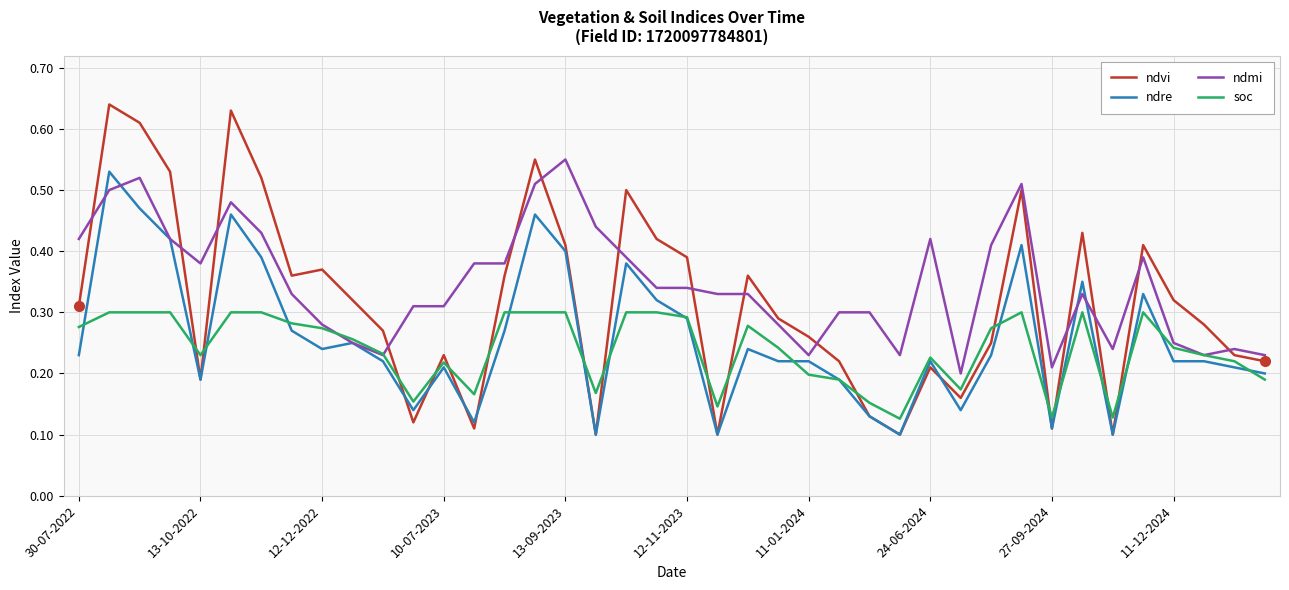

Rank the series by their average value, from highest to lowest.

ndmi, ndvi, ndre, soc